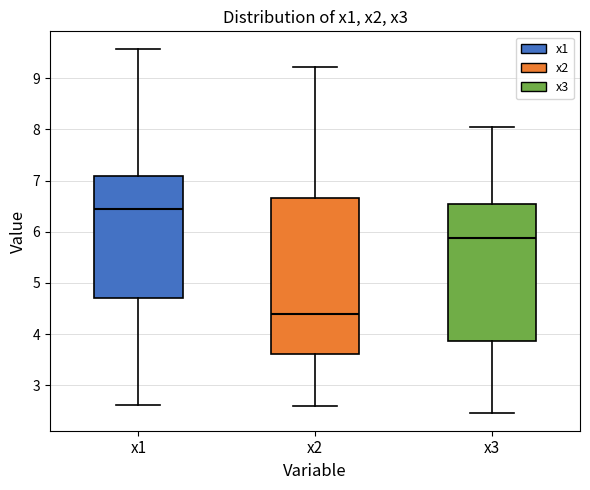

Reading left to right, read every box against the y-axis: the position of its median line, the range the box covers, and the ends of its whiskers. The values are not printed on the chart, so give them approximately, as read against the axis.

x1: median 6.4, box 4.7 to 7.1, whiskers 2.6 to 9.6
x2: median 4.4, box 3.6 to 6.7, whiskers 2.6 to 9.2
x3: median 5.9, box 3.9 to 6.5, whiskers 2.5 to 8.0